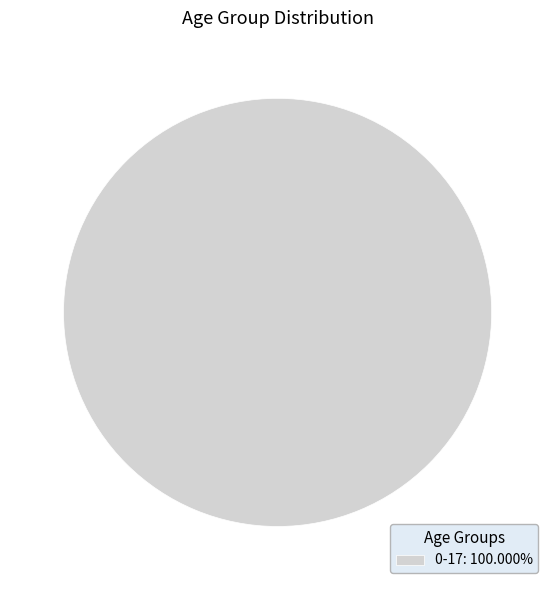

Does 0-17: 100.000% represent more than half of the total?

Yes